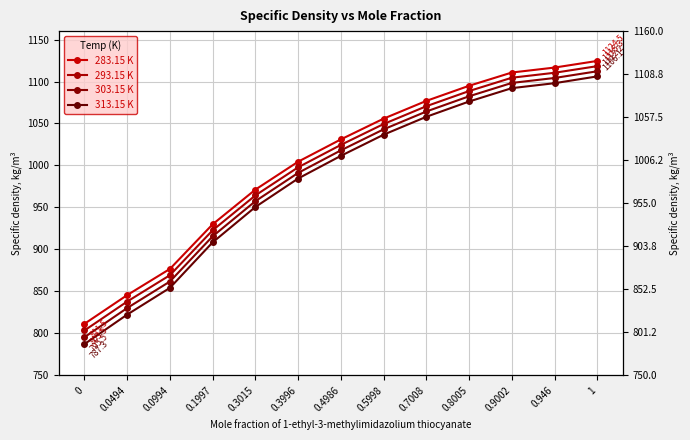

List the labels in order of 313.15 K value, smallest first.

0, 0.0494, 0.0994, 0.1997, 0.3015, 0.3996, 0.4986, 0.5998, 0.7008, 0.8005, 0.9002, 0.946, 1